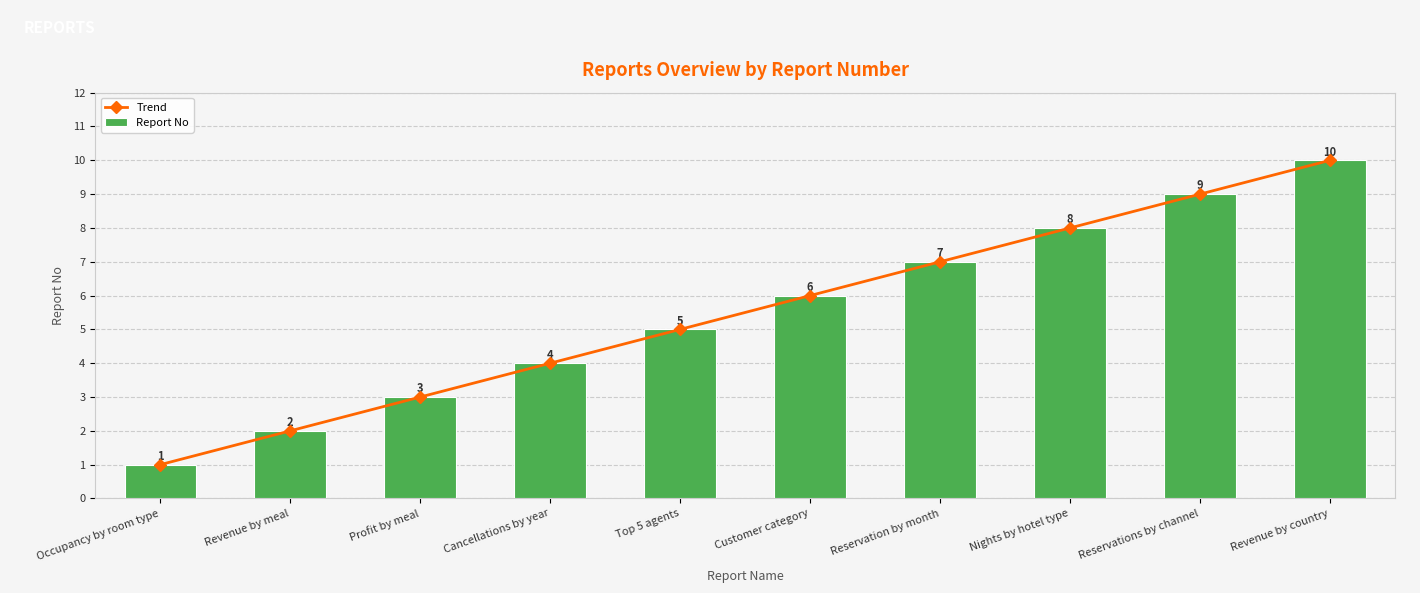

The Report No series shows 7 at Top 5 agents. True or false?

False